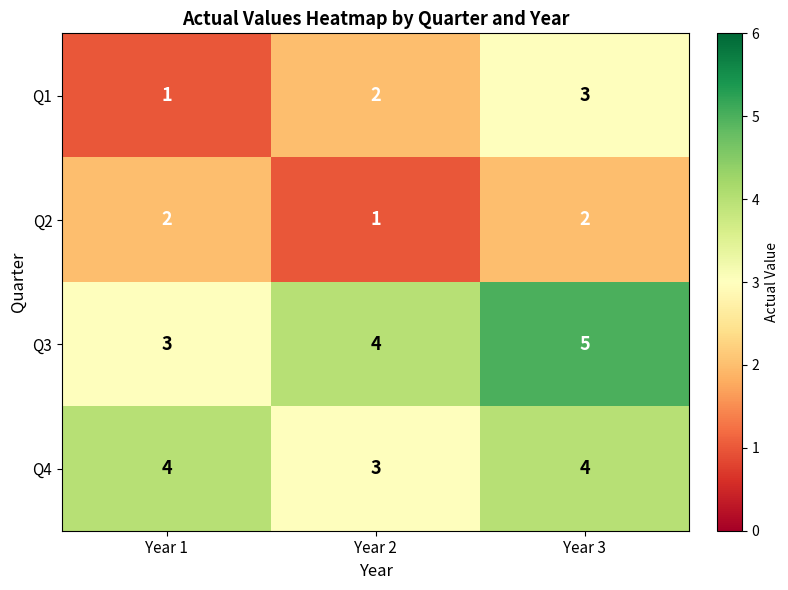

At which category is the sum across all series the highest?

Year 3